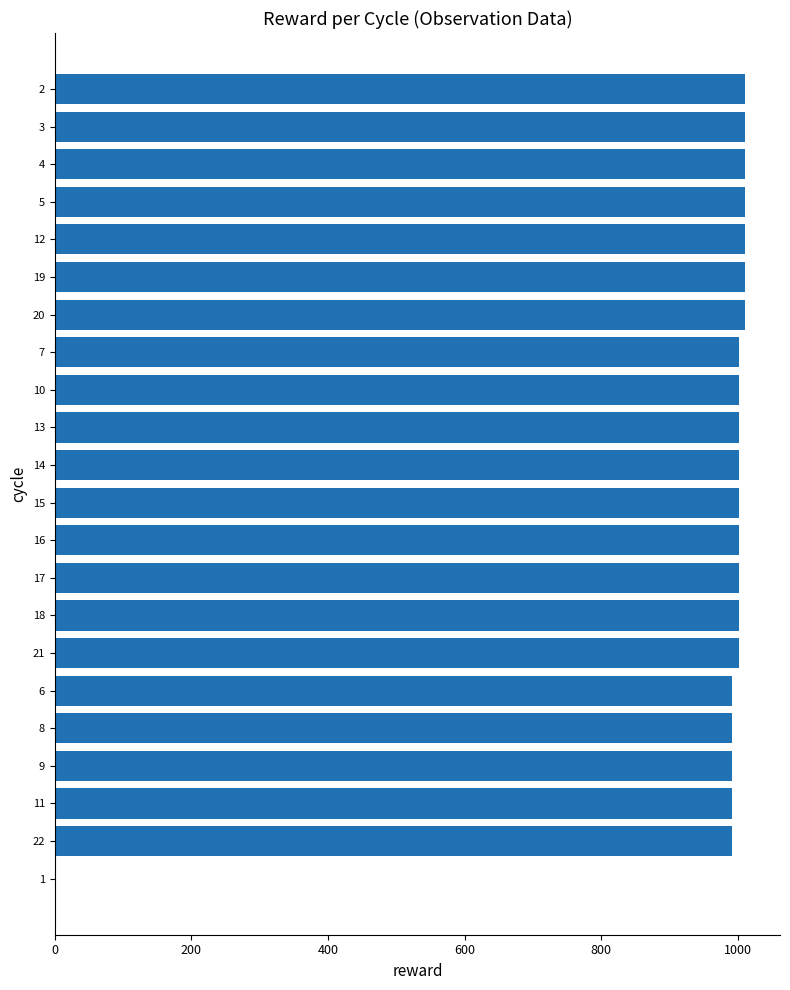

The value at 20 is 403. True or false?

False